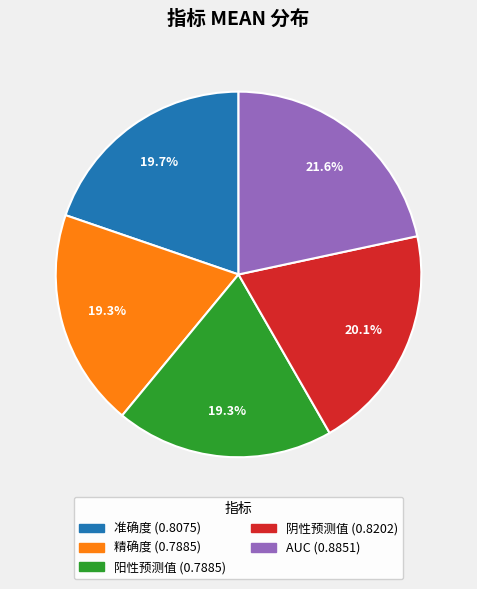

To the nearest percent, what is the average slice percentage?

20%